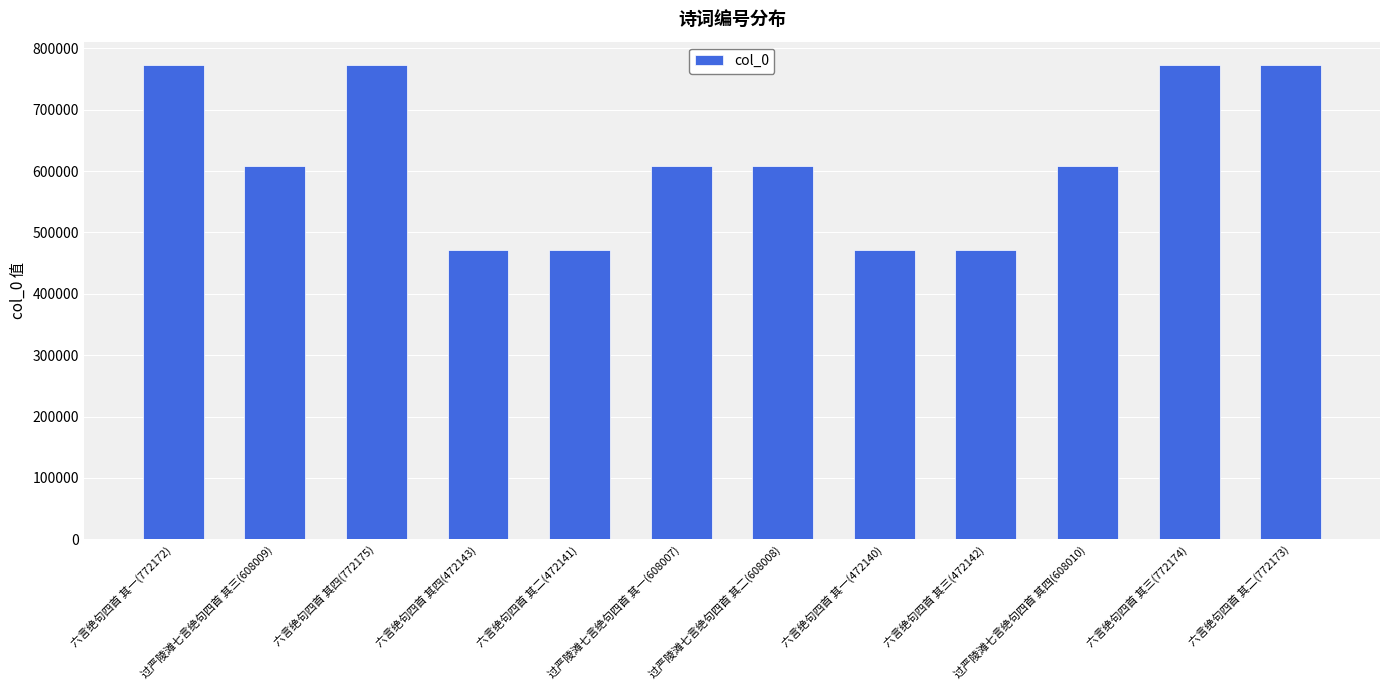

What is the label of the 8th bar from the right?

六言绝句四首 其二(472141)